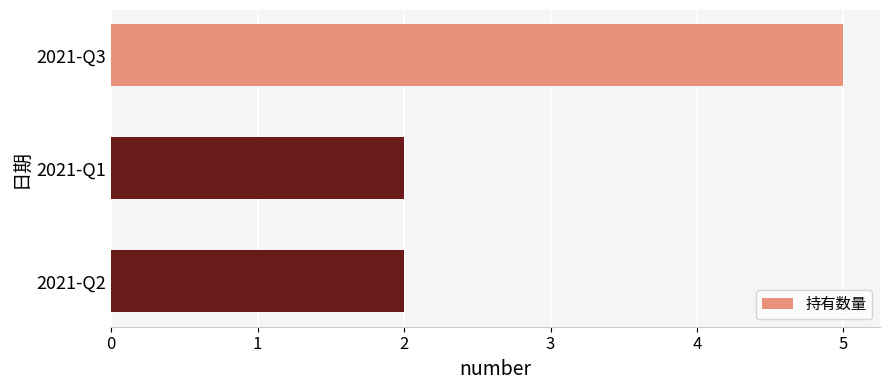

What is the difference between the maximum and minimum values?

3